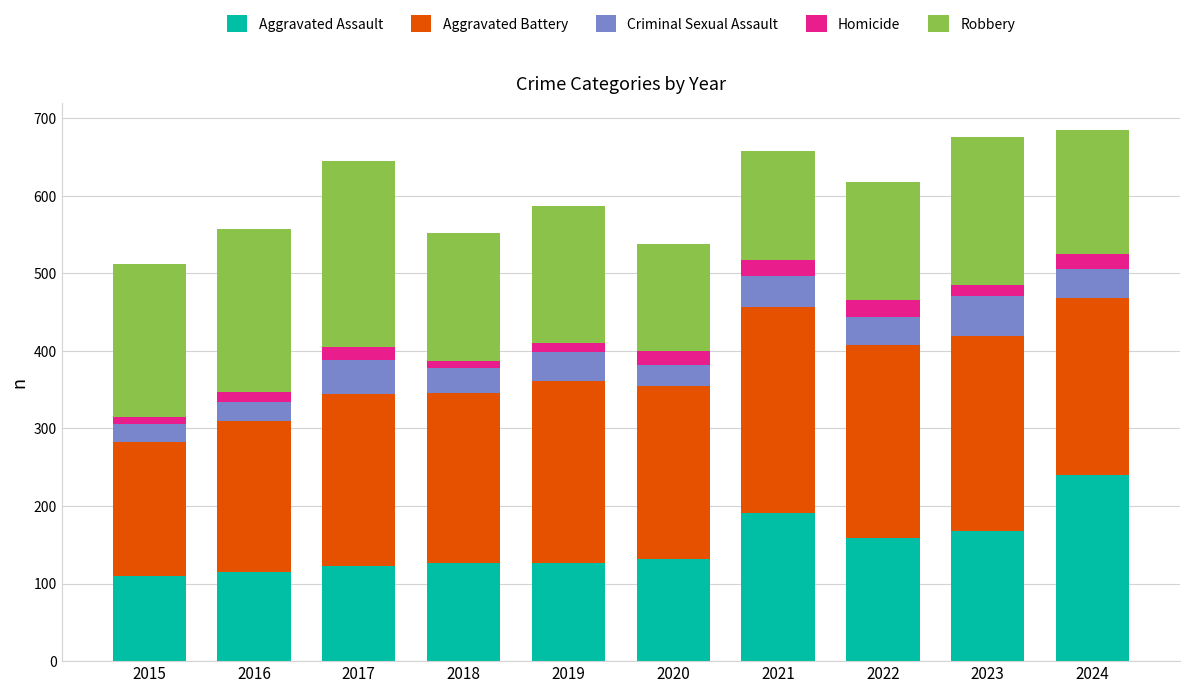

What is the lowest value of the Aggravated Assault series?

110